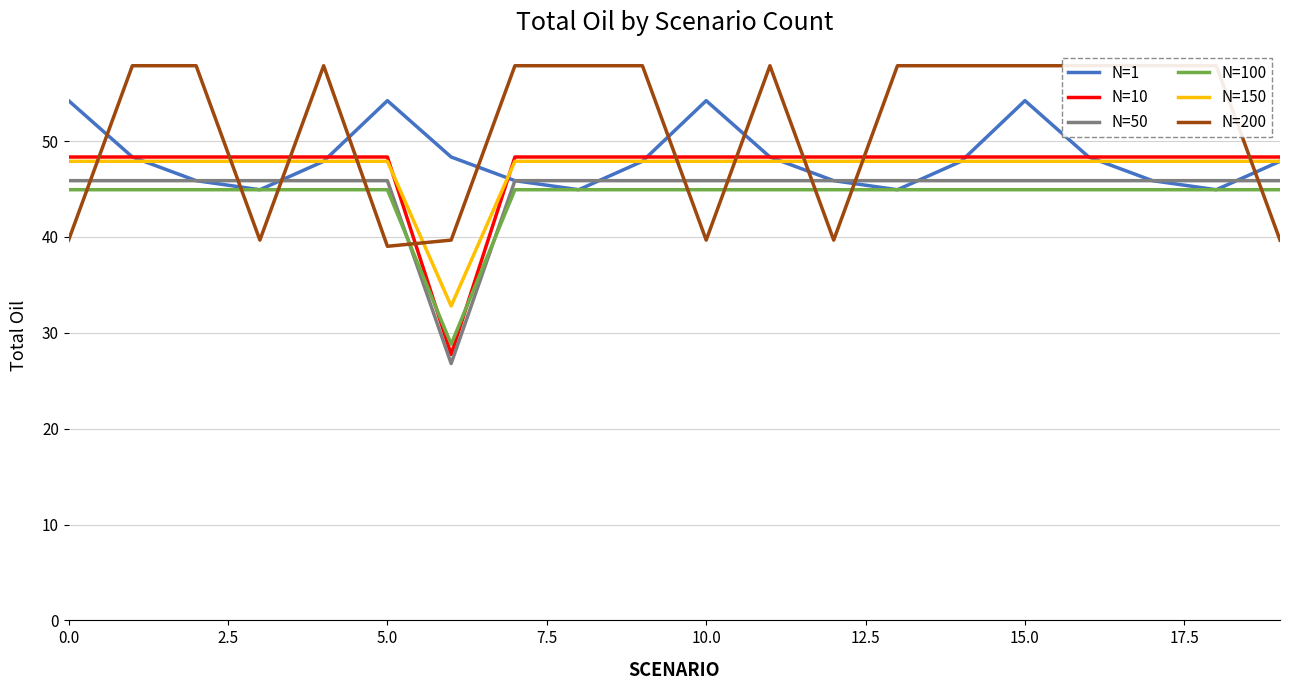

Reading left to right, transcribe all the data shown in this chart.

N=1: 54.2	48.3	45.9	44.9	47.9	54.2	48.3	45.9	44.9	47.9	54.2	48.3	45.9	44.9	47.9	54.2	48.3	45.9	44.9	47.9
N=10: 48.3	48.3	48.3	48.3	48.3	48.3	27.7	48.3	48.3	48.3	48.3	48.3	48.3	48.3	48.3	48.3	48.3	48.3	48.3	48.3
N=50: 45.9	45.9	45.9	45.9	45.9	45.9	26.8	45.9	45.9	45.9	45.9	45.9	45.9	45.9	45.9	45.9	45.9	45.9	45.9	45.9
N=100: 44.9	44.9	44.9	44.9	44.9	44.9	28.8	44.9	44.9	44.9	44.9	44.9	44.9	44.9	44.9	44.9	44.9	44.9	44.9	44.9
N=150: 47.9	47.9	47.9	47.9	47.9	47.9	32.8	47.9	47.9	47.9	47.9	47.9	47.9	47.9	47.9	47.9	47.9	47.9	47.9	47.9
N=200: 39.7	57.9	57.9	39.7	57.9	39.0	39.7	57.9	57.9	57.9	39.7	57.9	39.7	57.9	57.9	57.9	57.9	57.9	57.9	39.7